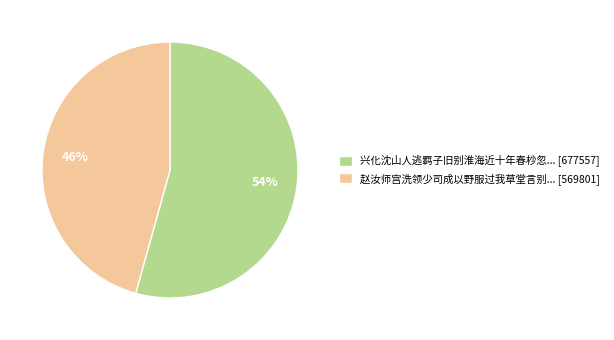

What is the largest slice in the pie chart?

兴化沈山人逃羁子旧别淮海近十年春杪忽... [677557]